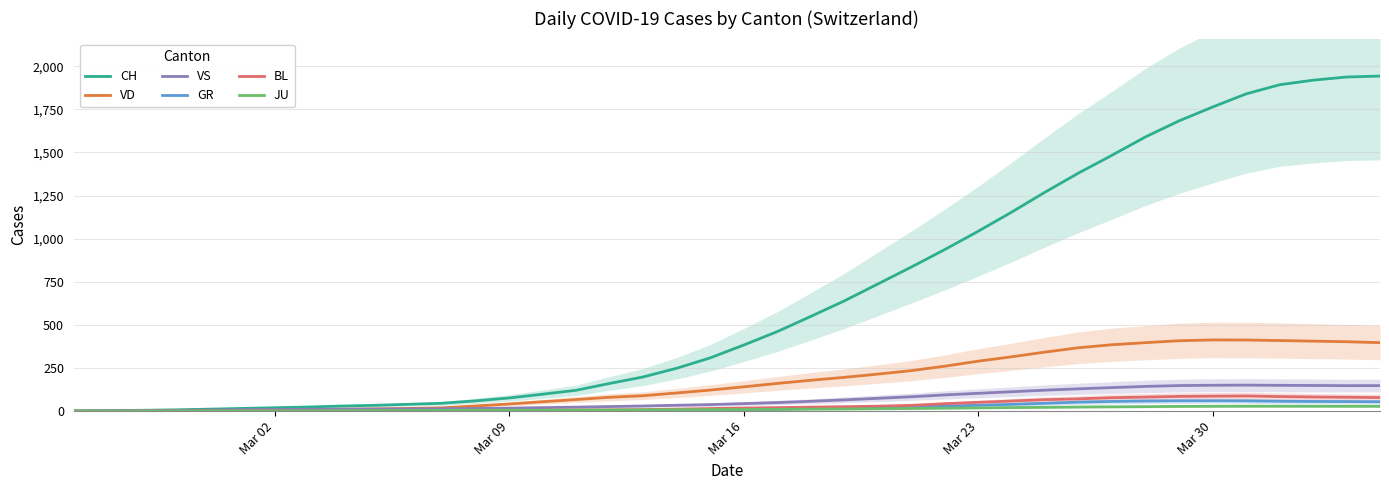

How many data points in VS are less than 43?

20